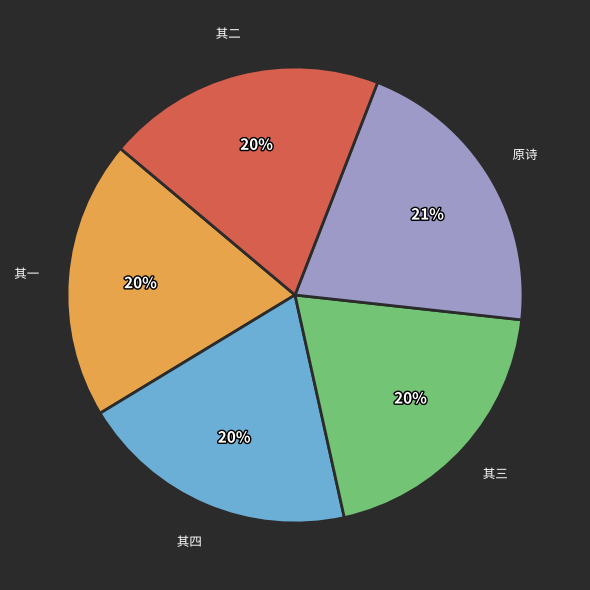

Between 其四 and 原诗, which is larger?

原诗